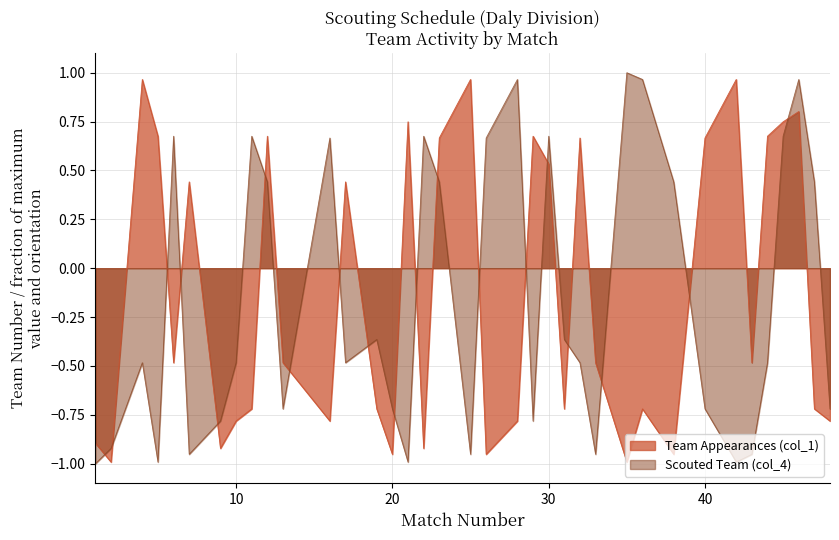

Which has a higher value, 31 or 21?

21